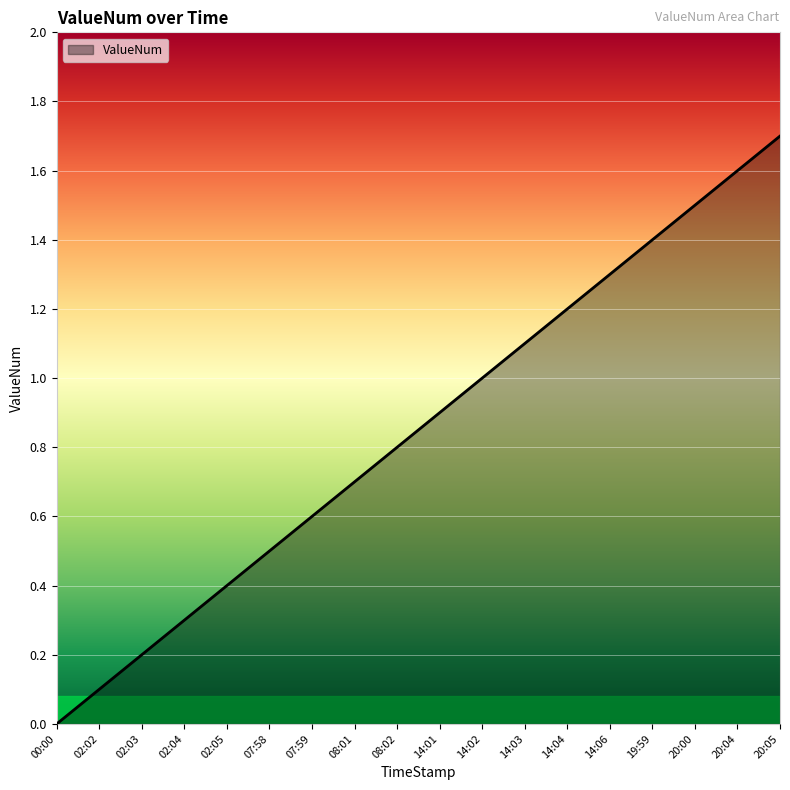

True or false: the data shows 1.4 at 08:02.

False